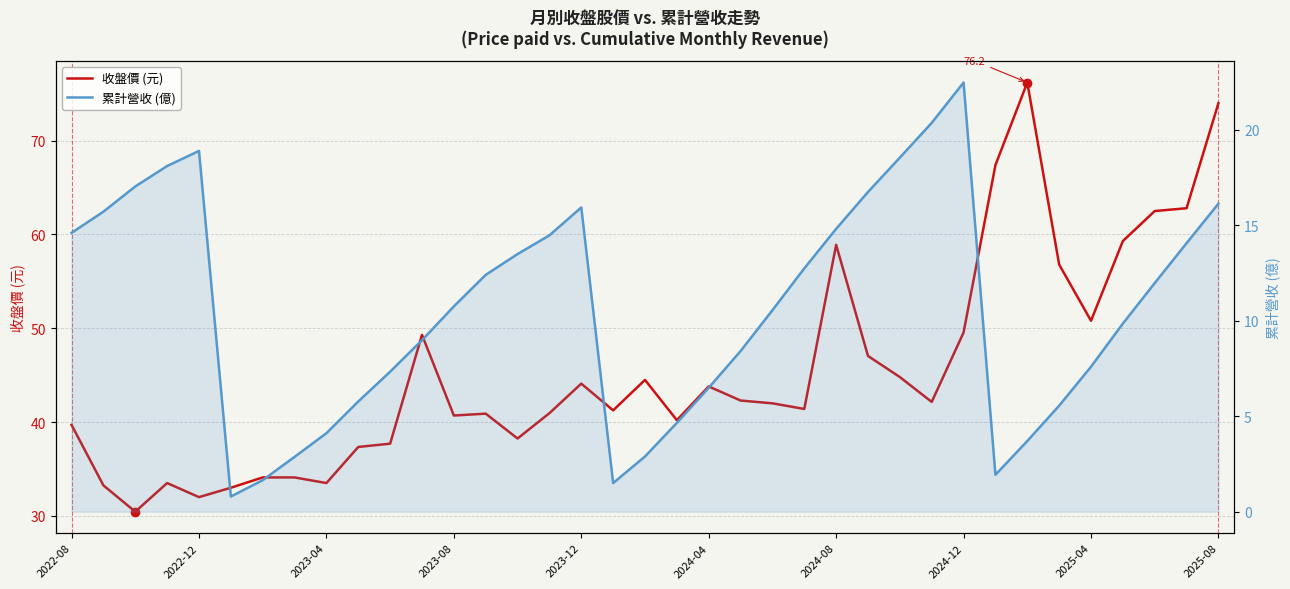

Rank the series by their maximum value, from lowest to highest.

累計營收 (億), 收盤價 (元)